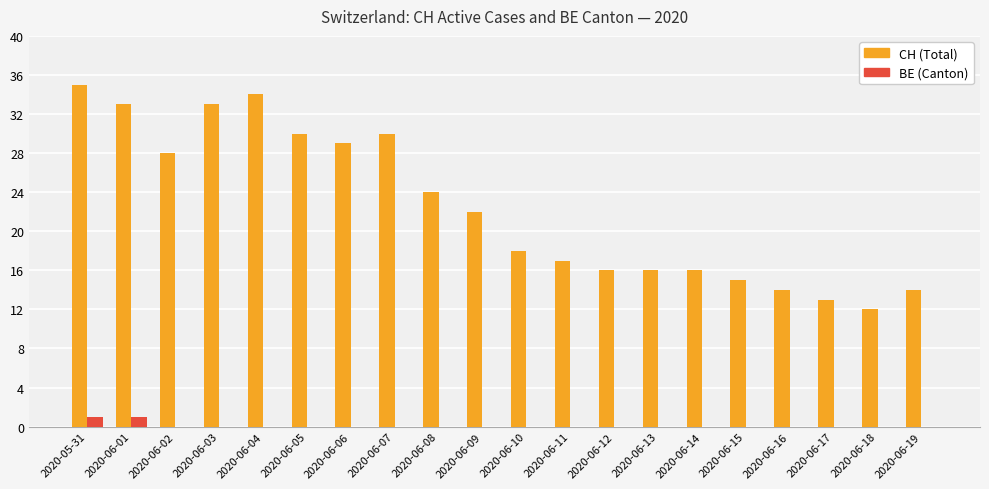

How many groups of bars are there?

20